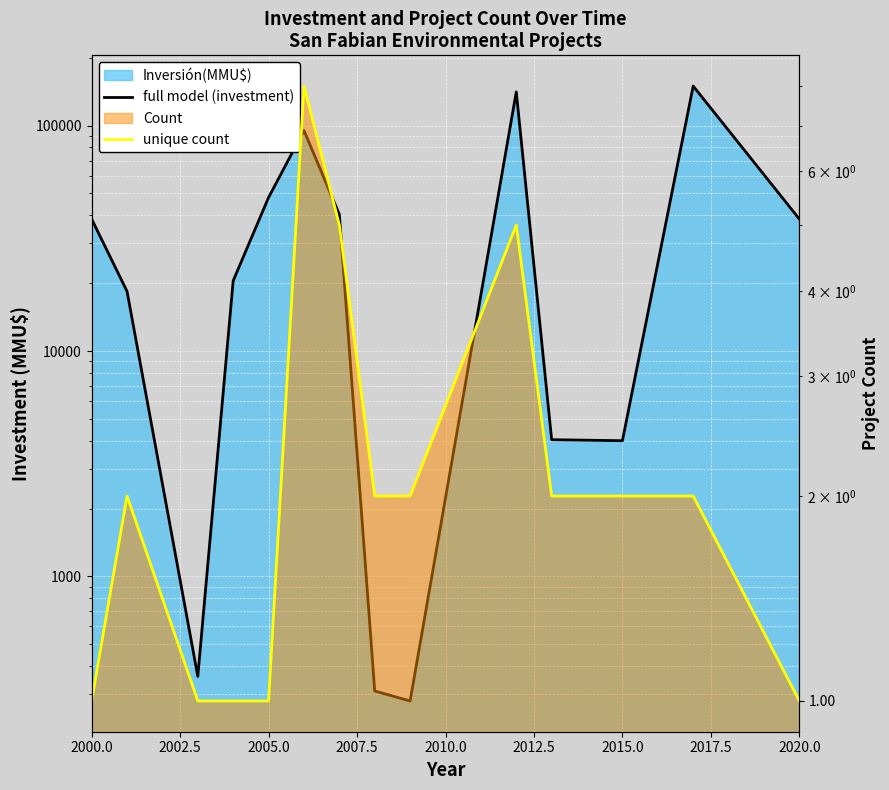

What is the value of the unique count point at the 9th from the left?

2